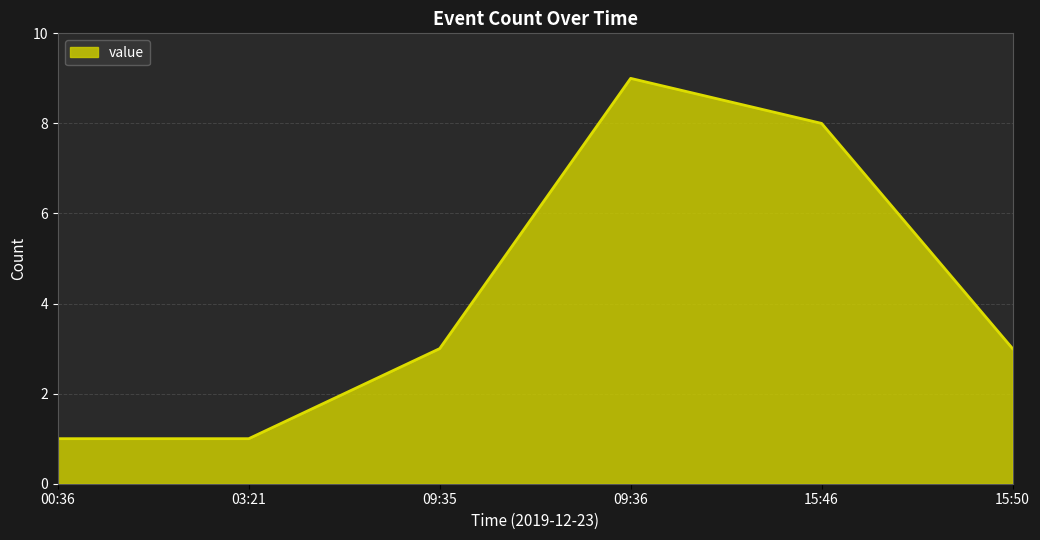

Reading right to left, transcribe all the data shown in this chart.

15:50=3	15:46=8	09:36=9	09:35=3	03:21=1	00:36=1